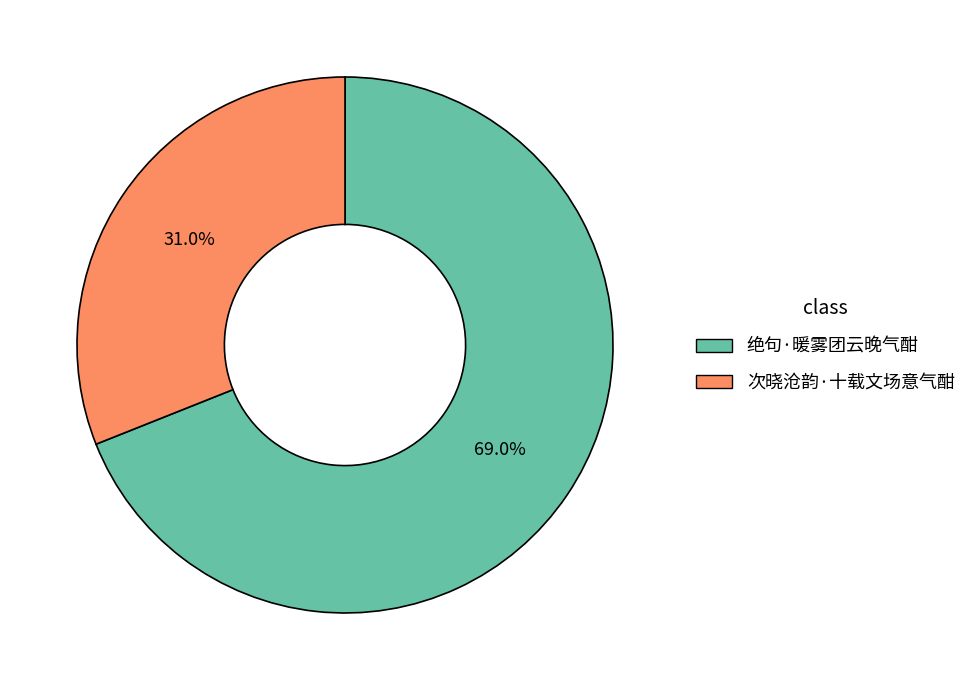

Between 次晓沧韵·十载文场意气酣 and 绝句·暖雾团云晚气酣, which is larger?

绝句·暖雾团云晚气酣